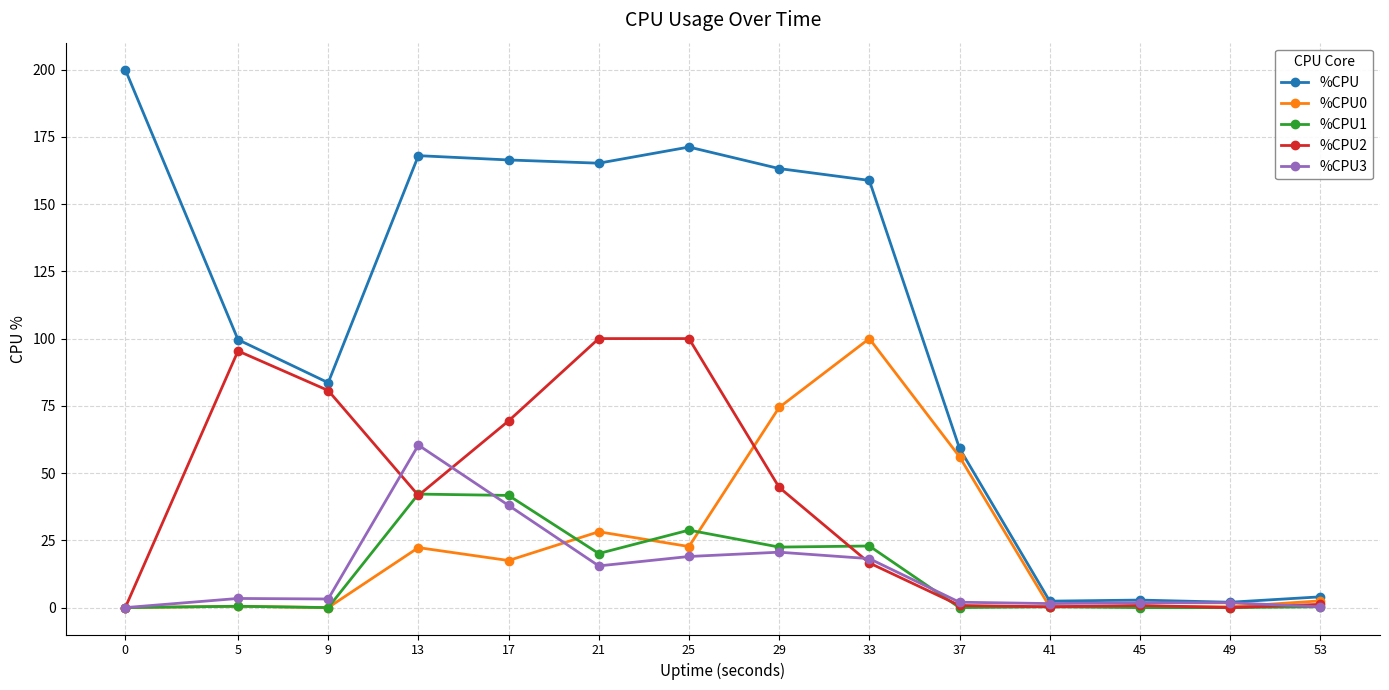

What is the highest value of the %CPU2 series?

100.0